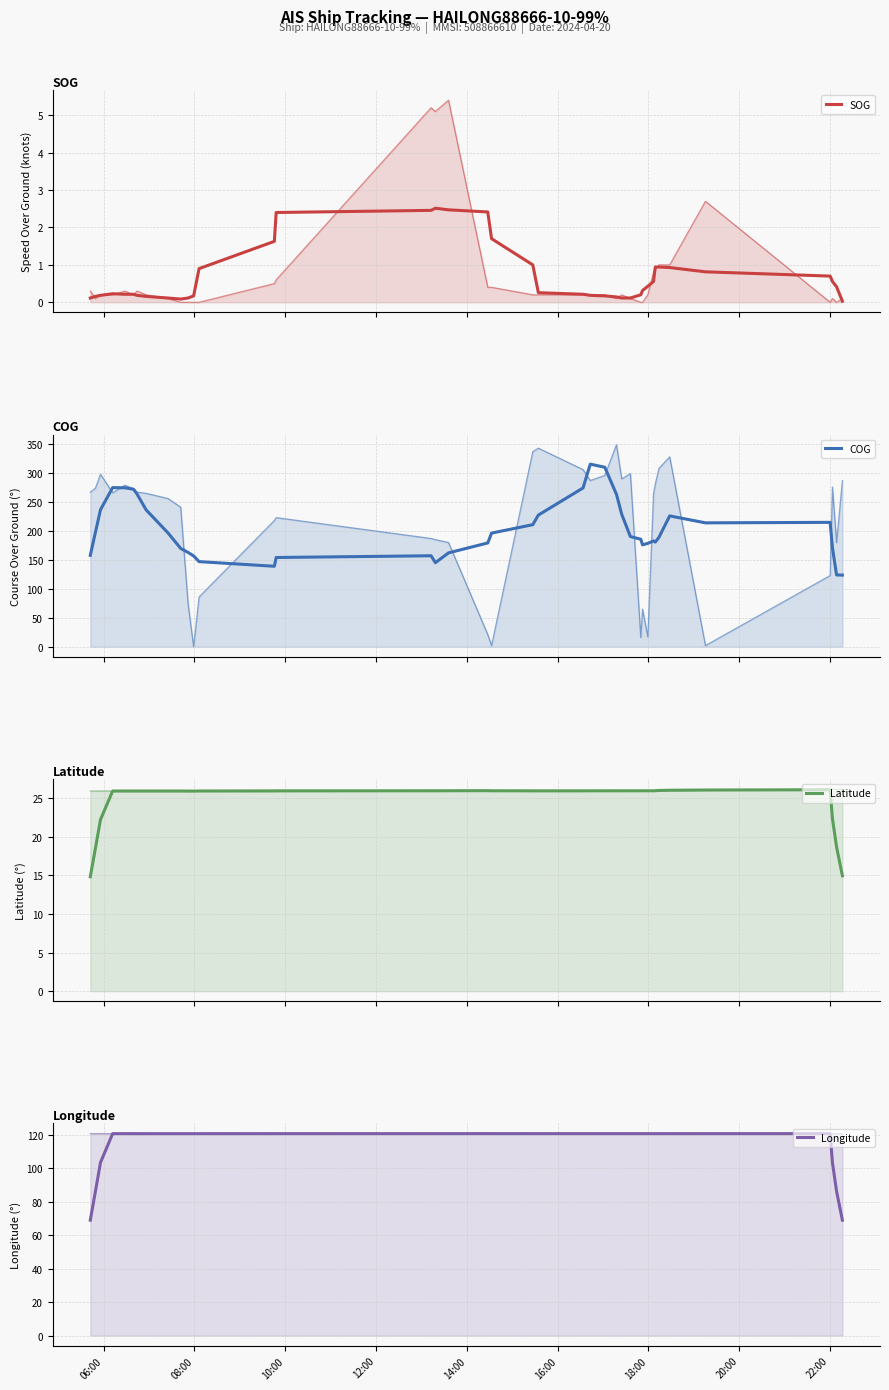

In Latitude, how many points are higher than both neighbors (excluding endpoints)?

3